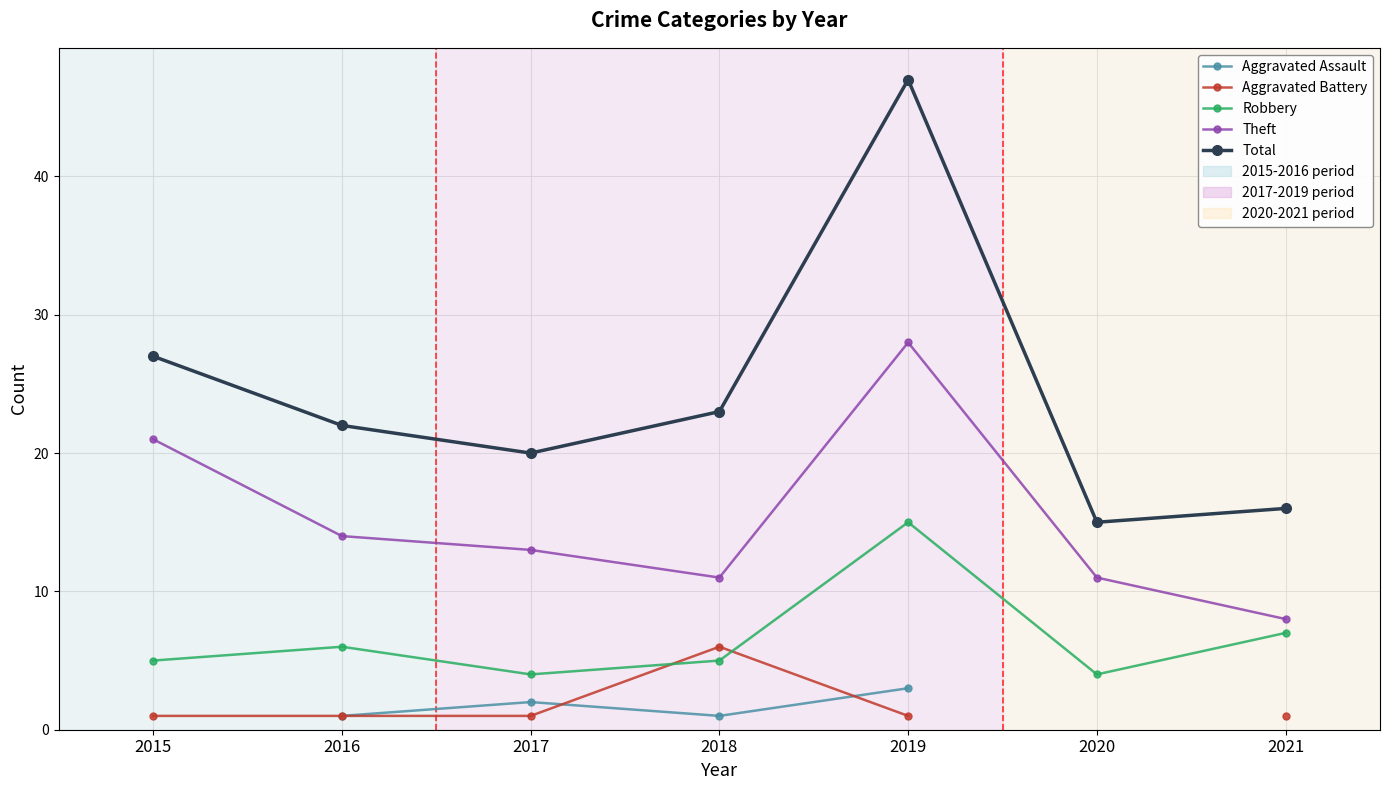

Is it true that Theft equals 18.1 at 2019?

False